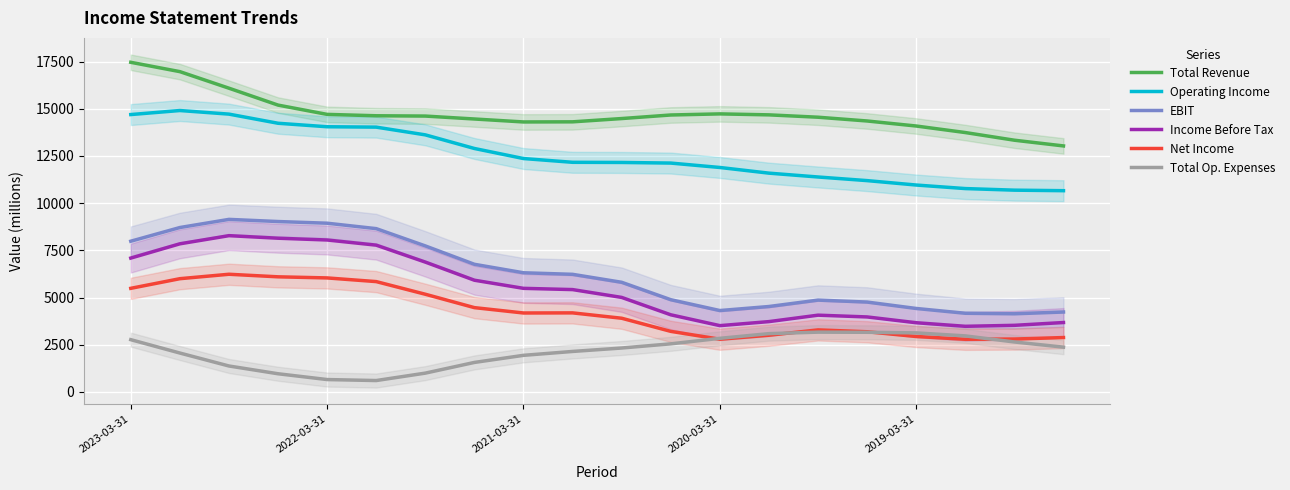

Which series has the largest total across all categories?

Total Revenue